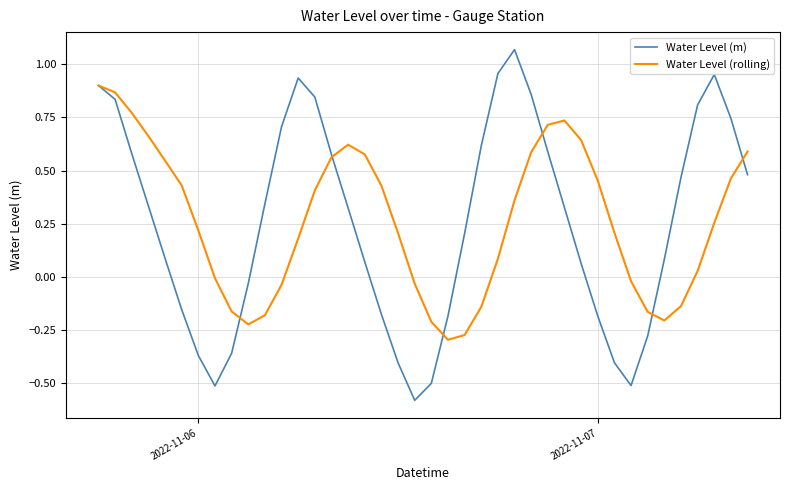

Which series has the widest spread of values?

Water Level (m)